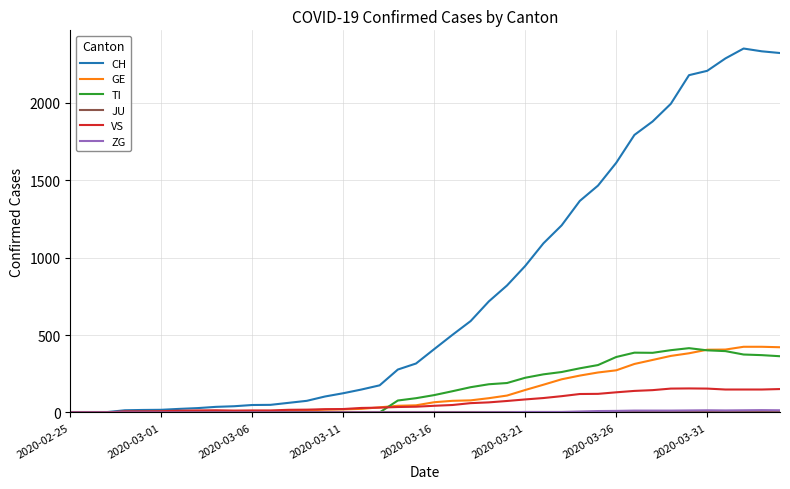

What is the greatest value displayed?

2350